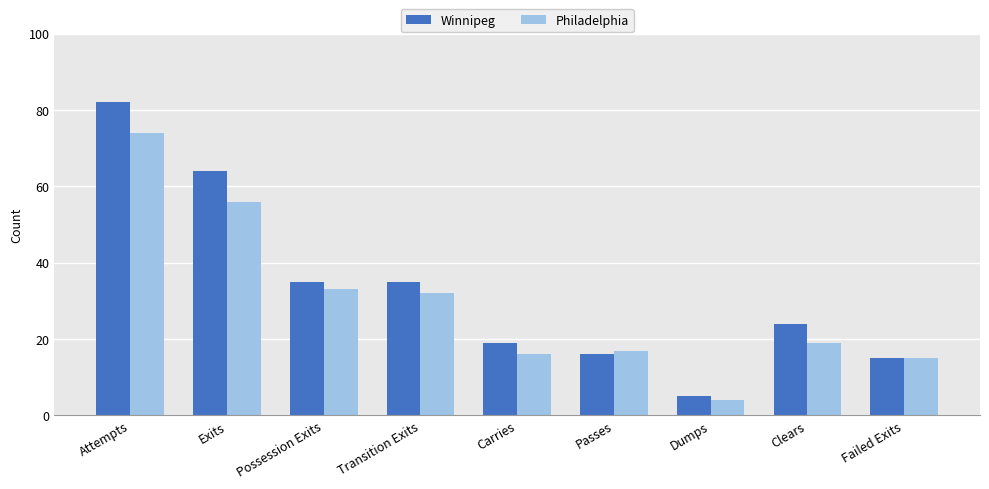

Reading left to right, extract all data points from this chart.

Winnipeg: Attempts=82	Exits=64	Possession Exits=35	Transition Exits=35	Carries=19	Passes=16	Dumps=5	Clears=24	Failed Exits=15
Philadelphia: Attempts=74	Exits=56	Possession Exits=33	Transition Exits=32	Carries=16	Passes=17	Dumps=4	Clears=19	Failed Exits=15